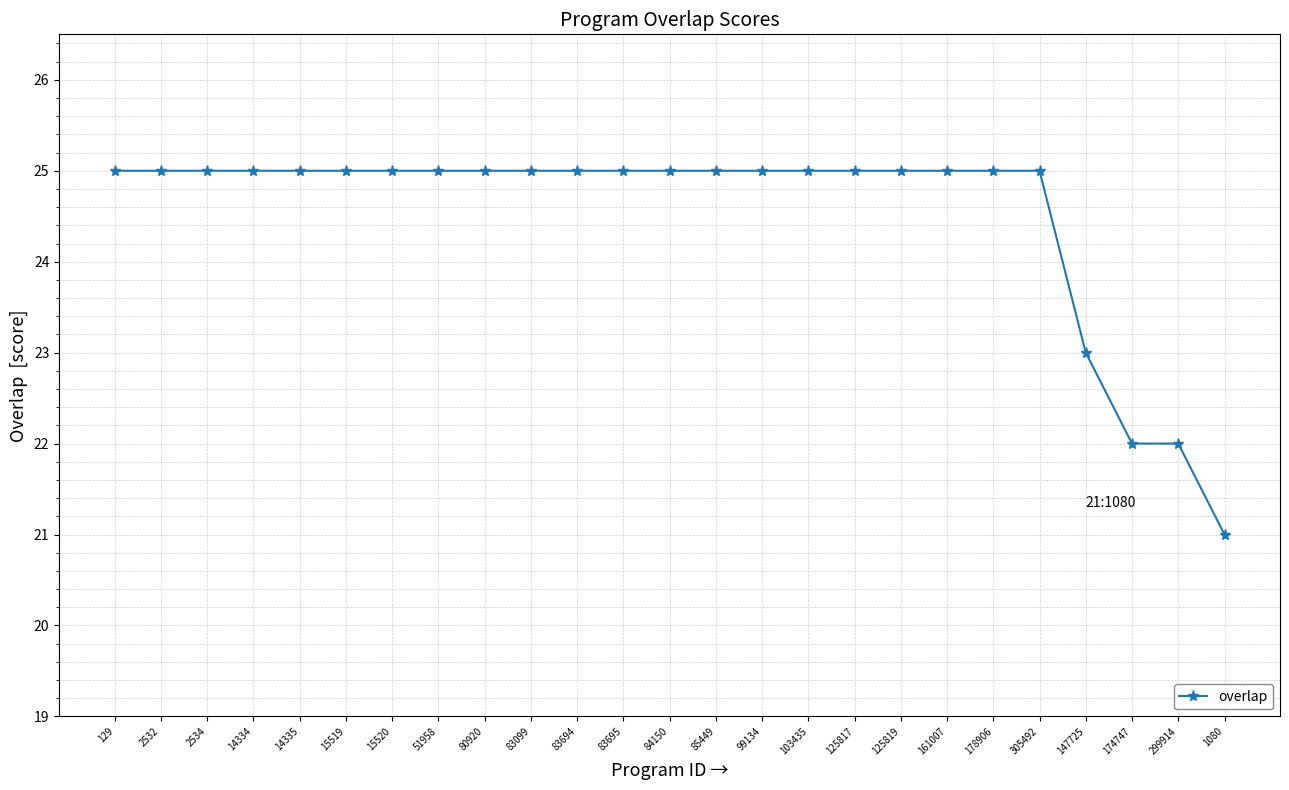

What is the smallest value displayed?

21